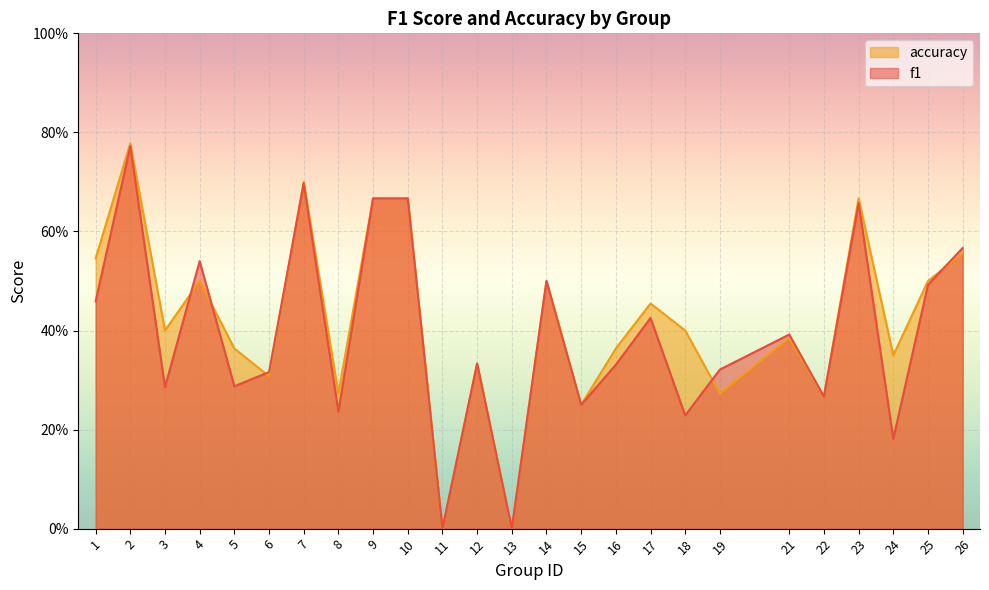

Reading left to right, extract all data points from this chart.

f1: 0.5	0.8	0.3	0.5	0.3	0.3	0.7	0.2	0.7	0.7	0.0	0.3	0.0	0.5	0.2	0.3	0.4	0.2	0.3	0.4	0.3	0.7	0.2	0.5	0.6
accuracy: 0.5	0.8	0.4	0.5	0.4	0.3	0.7	0.3	0.7	0.7	0.0	0.3	0.0	0.5	0.2	0.4	0.5	0.4	0.3	0.4	0.3	0.7	0.3	0.5	0.6